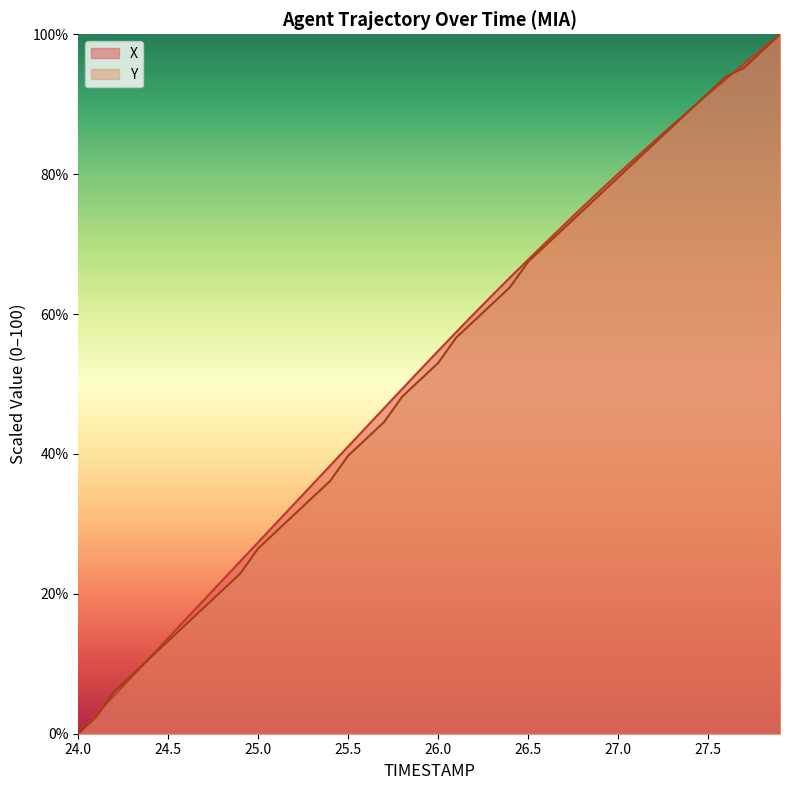

Which category has the highest value across all series?

27.9